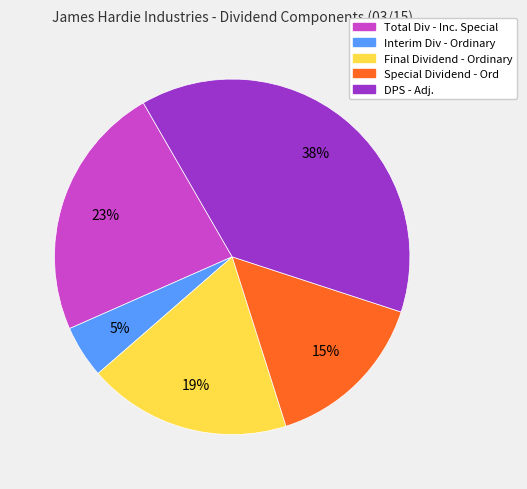

To the nearest percent, what is the average slice percentage?

20%